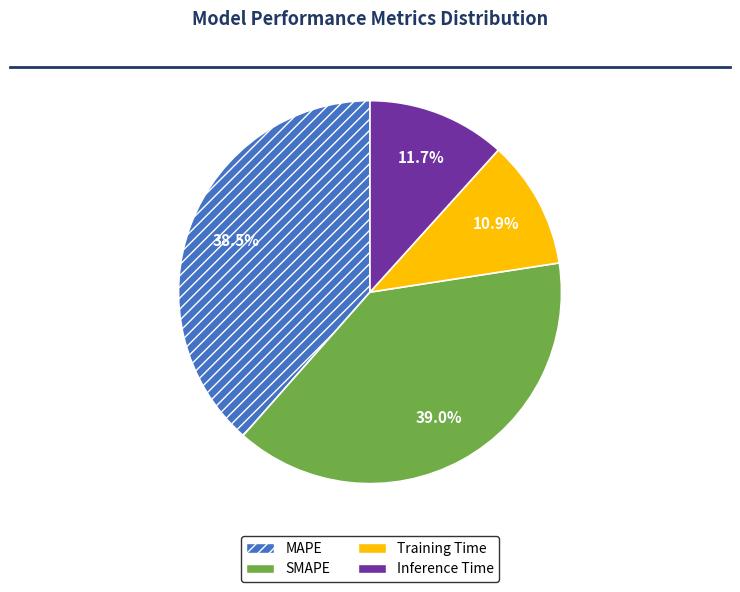

What is the smallest slice in the pie chart?

Training Time